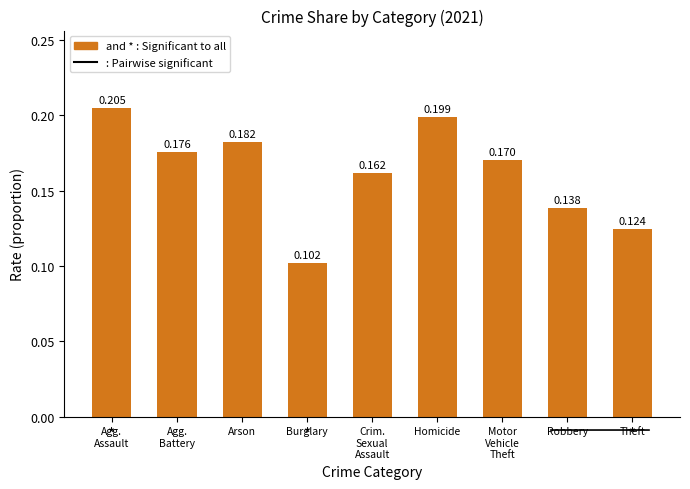

How many values are between 0 and 1?

9